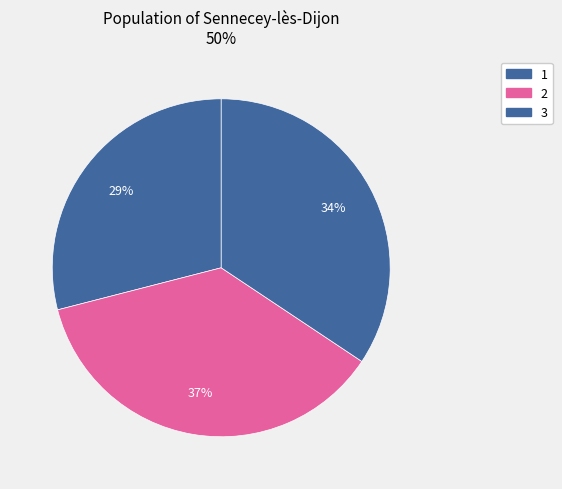

To the nearest percent, what is the average slice percentage?

33%